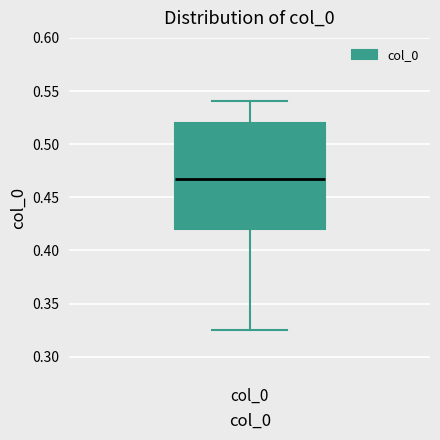

Transcribe this box plot: give where the median line is, the range the box spans, and where the two whiskers end, as read against the y-axis. The values are not printed on the chart, so give them approximately, as read against the axis.

median 0.465, box 0.420 to 0.520, whiskers 0.325 to 0.540